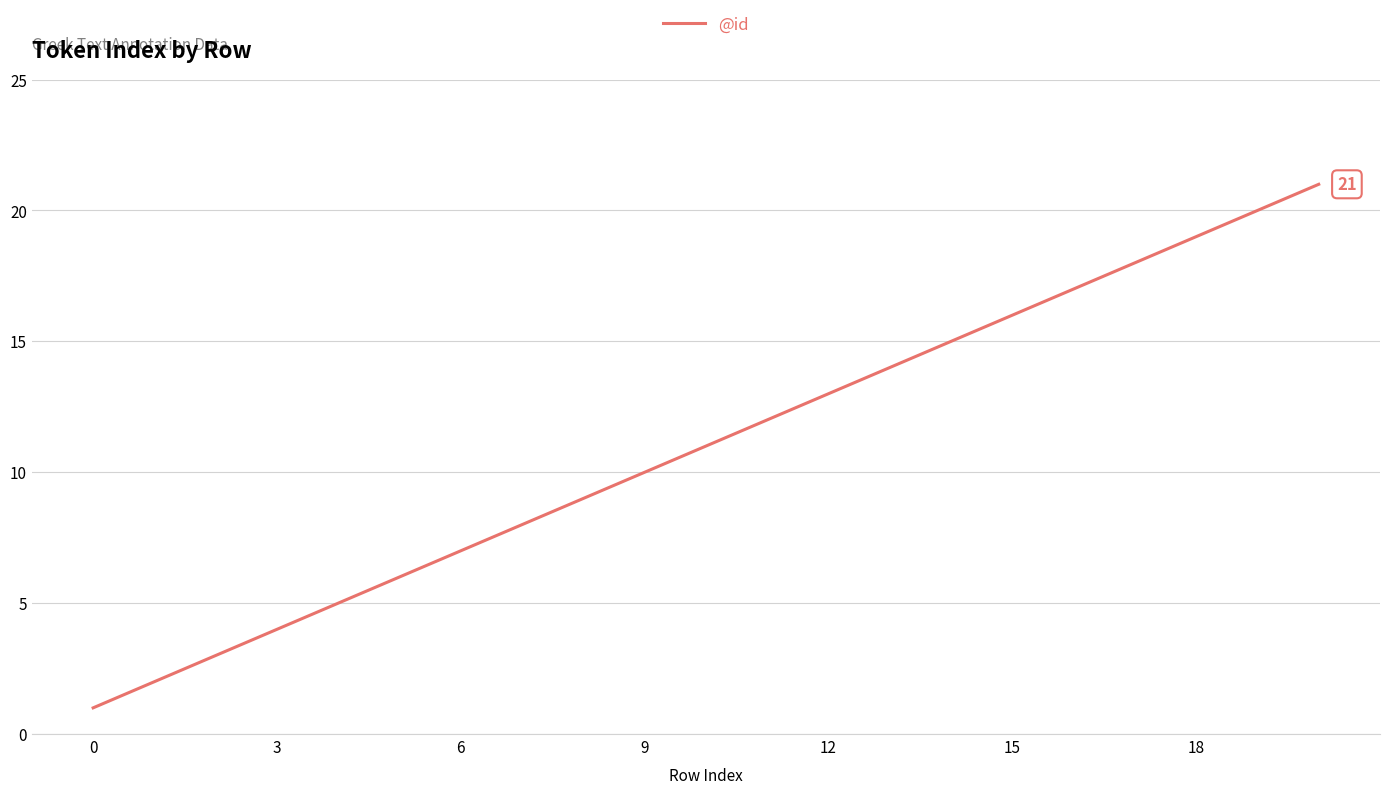

What is the greatest value displayed?

21